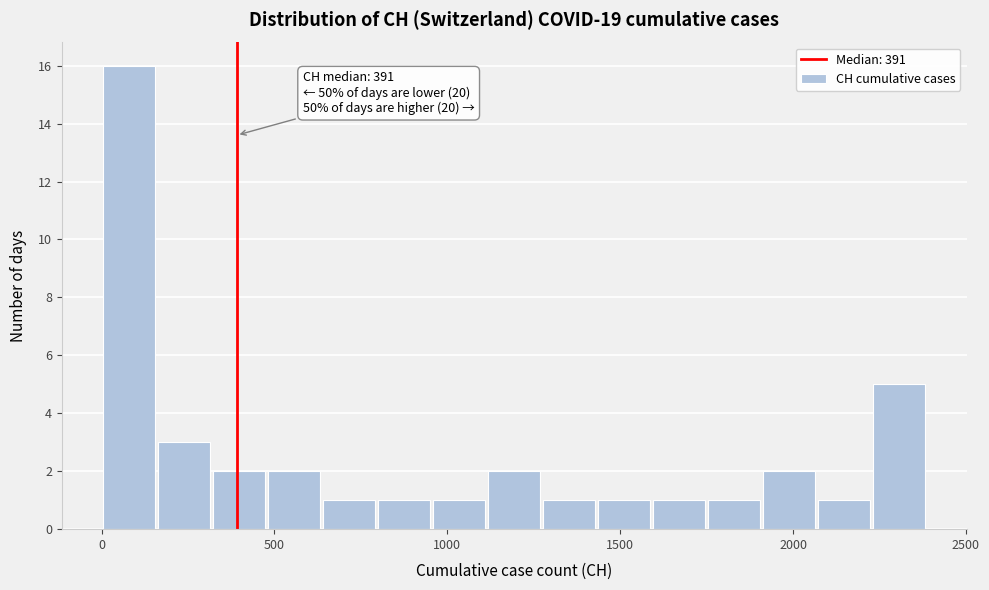

Around what value on the x-axis is the tallest bar? Give the approximate position of its centre, as read against the axis.

100